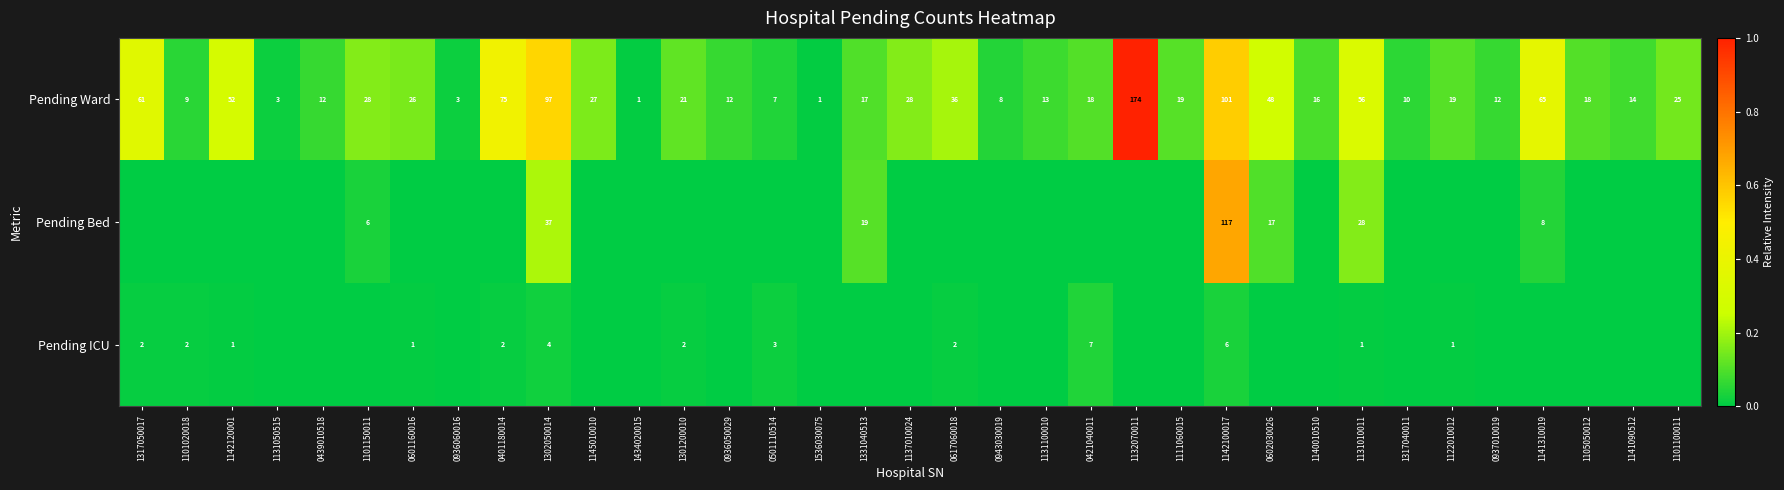

At which label is Pending Ward closest to 87?

1302050014